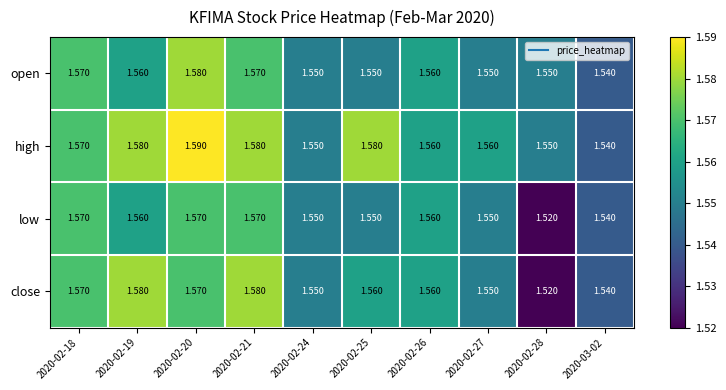

Is the value of close at 2020-02-19 greater than the value of open at 2020-02-27?

Yes